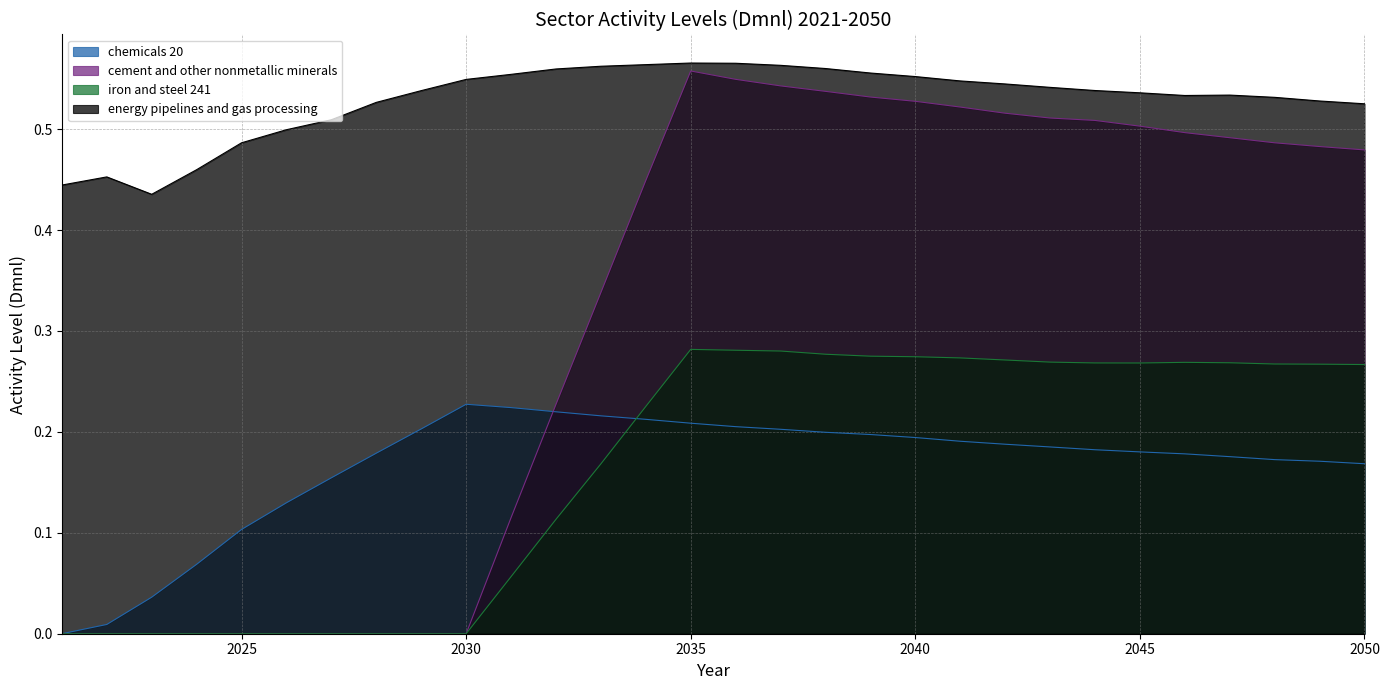

Which category has the lowest value in the energy pipelines and gas processing series?

2023